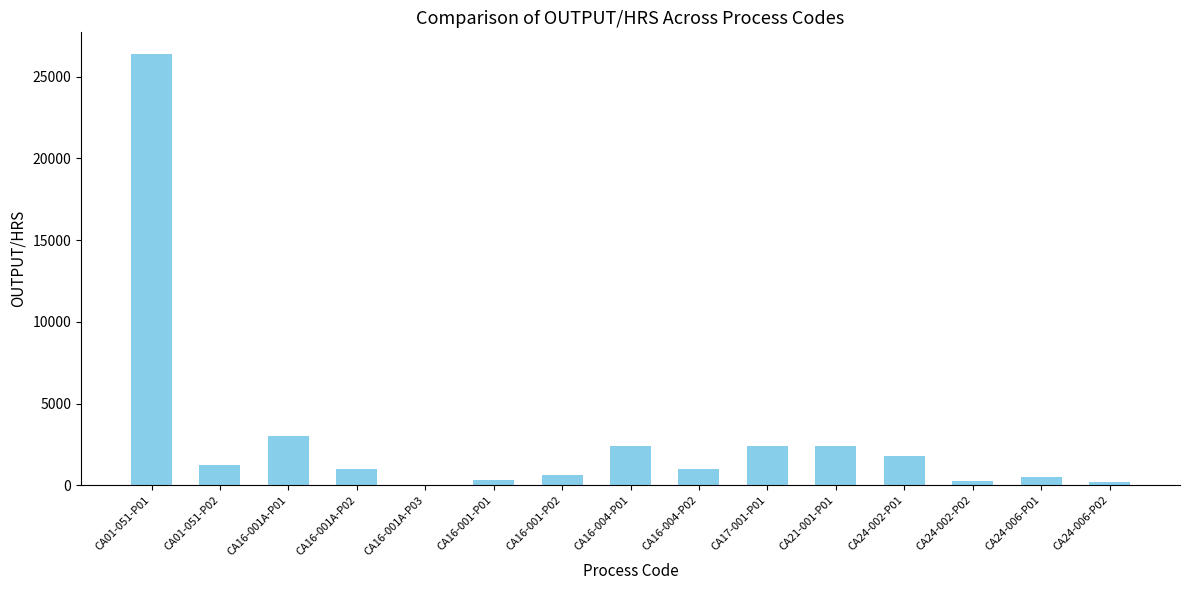

What is the maximum value shown in the chart?

26400